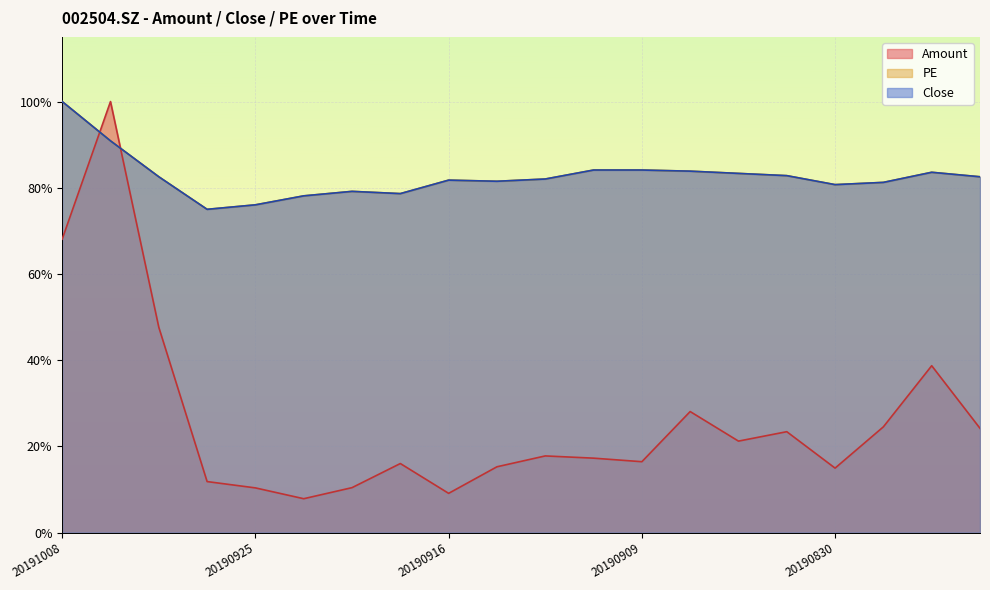

Is it true that PE equals 0.2 at 20190927?

False